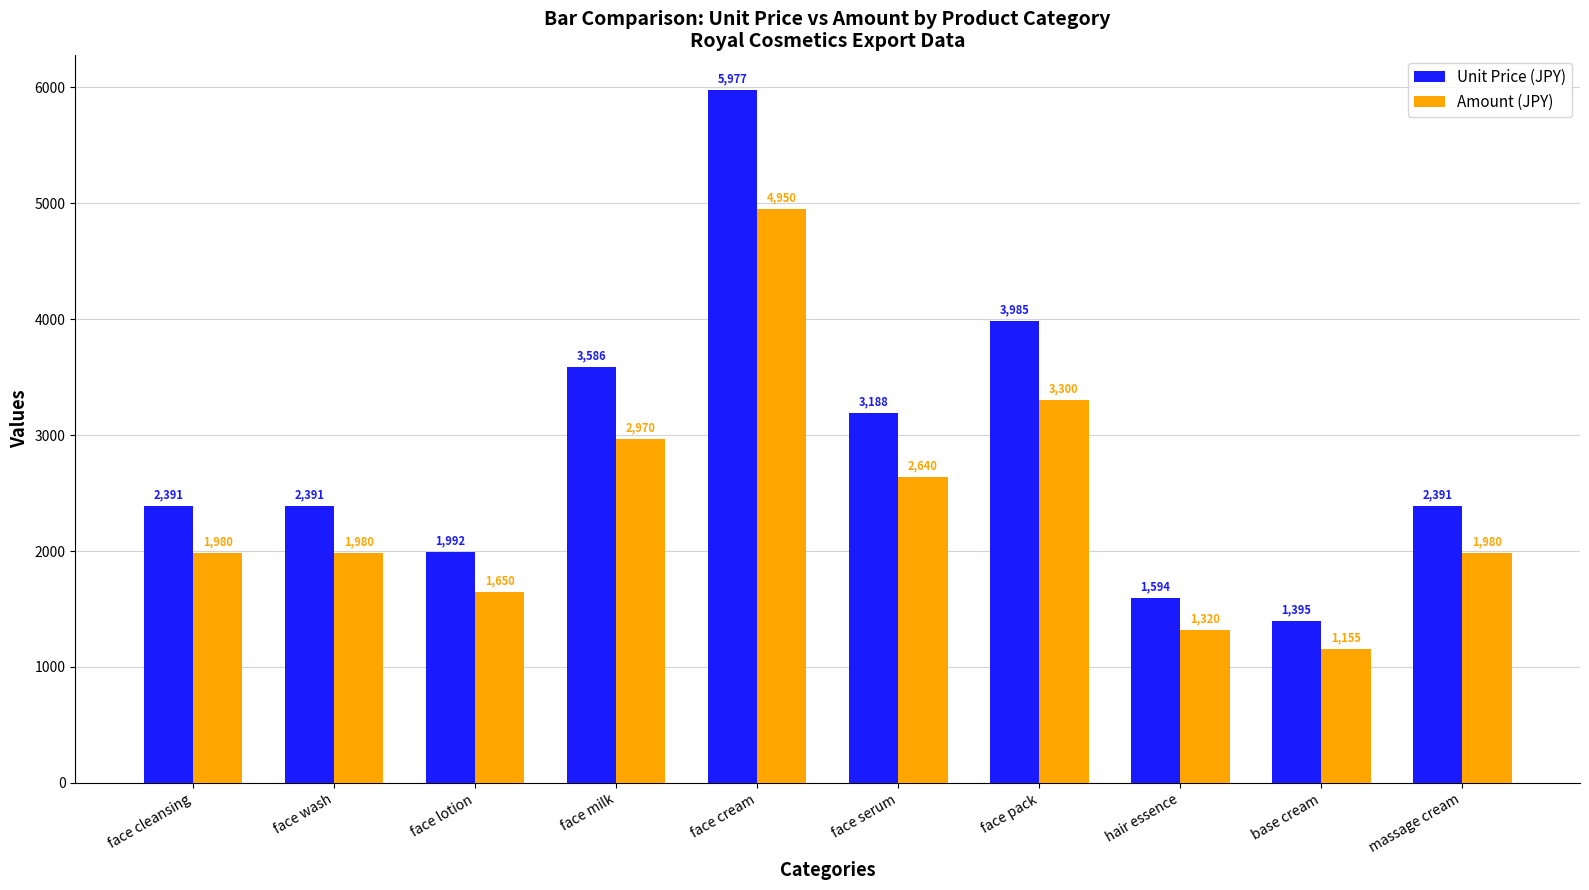

Reading left to right, what are all the values shown in this chart?

Unit Price (JPY): 2391	2391	1992	3586	5977	3188	3985	1594	1395	2391
Amount (JPY): 1980	1980	1650	2970	4950	2640	3300	1320	1155	1980